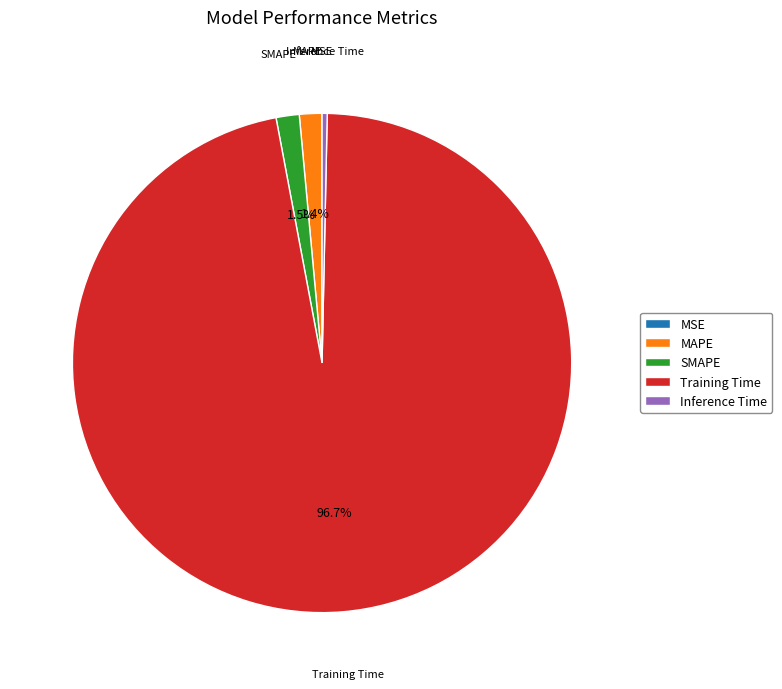

Which has a higher value, MAPE or Inference Time?

MAPE